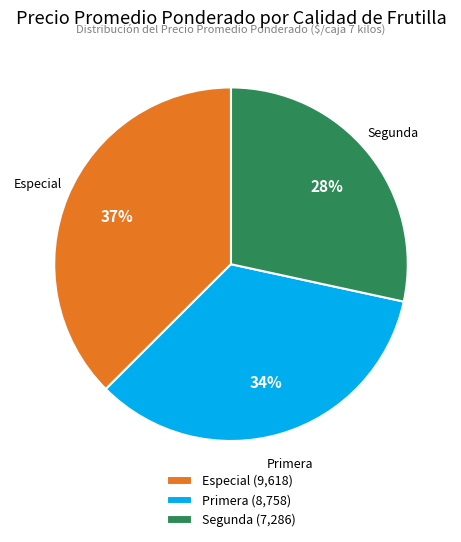

Approximately how many times larger is the value at Primera compared to Especial?

0.9